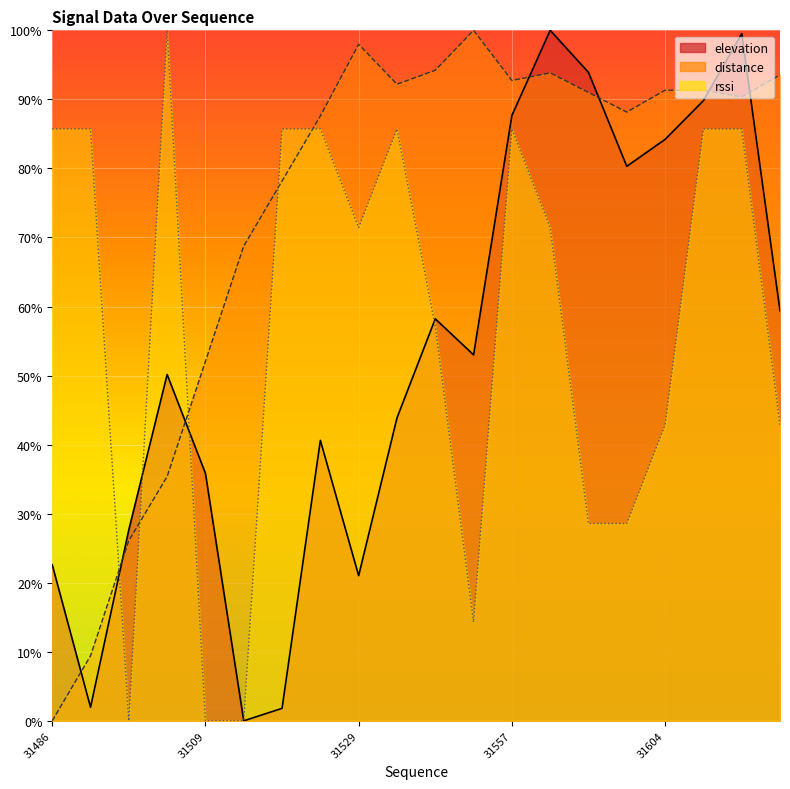

At which category is the sum across all series the highest?

31617